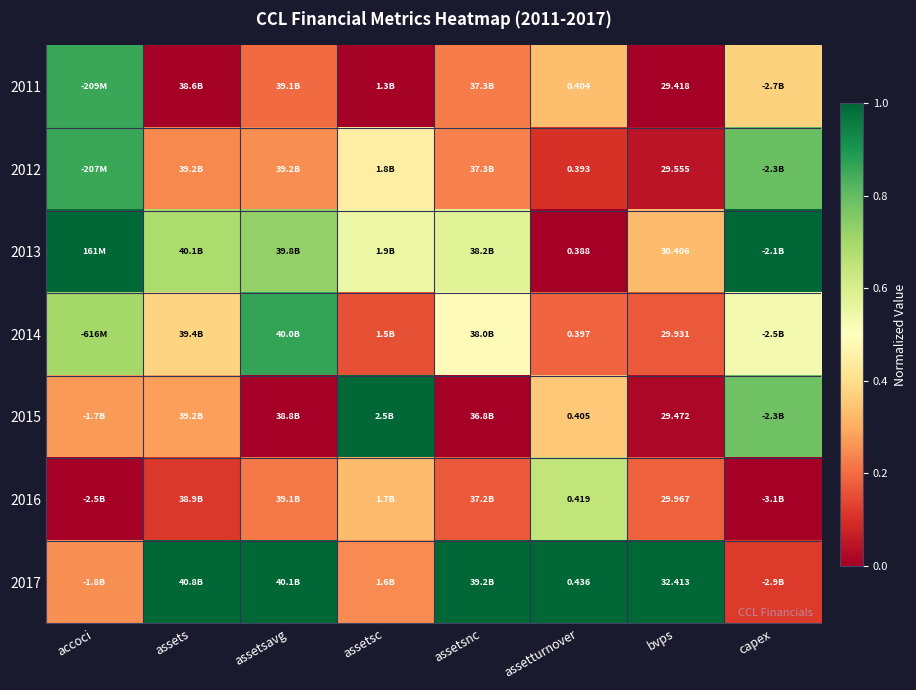

How many data points in 2017 are less than 1?

3